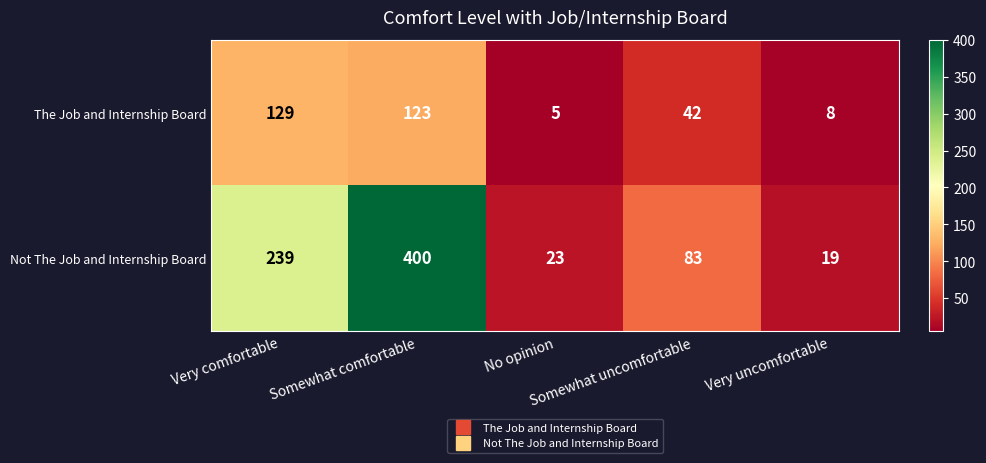

At how many categories does at least one series exceed 201?

2